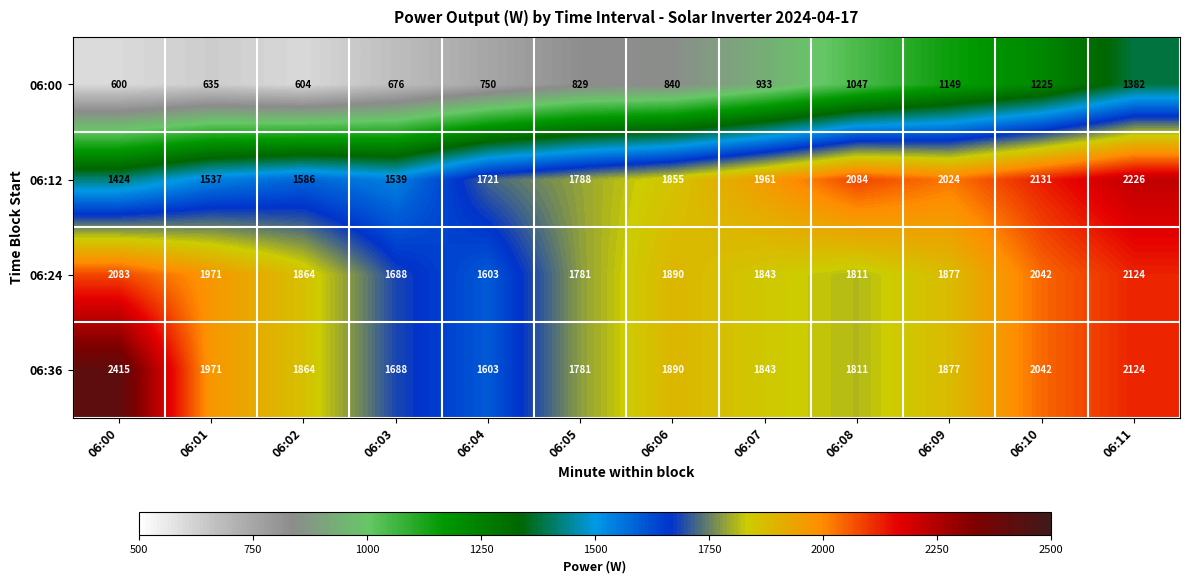

True or false: 06:00 has a value of 1451 at 06:08.

False